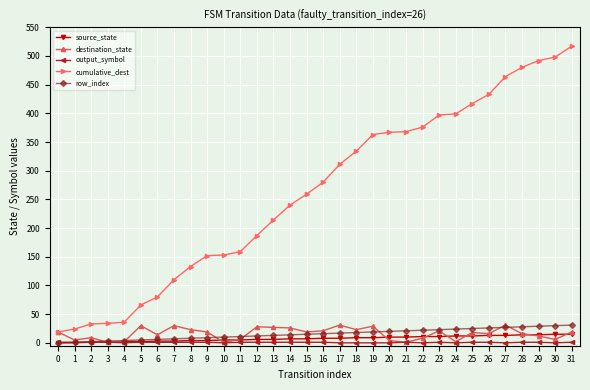

Does the chart have visible grid lines?

Yes